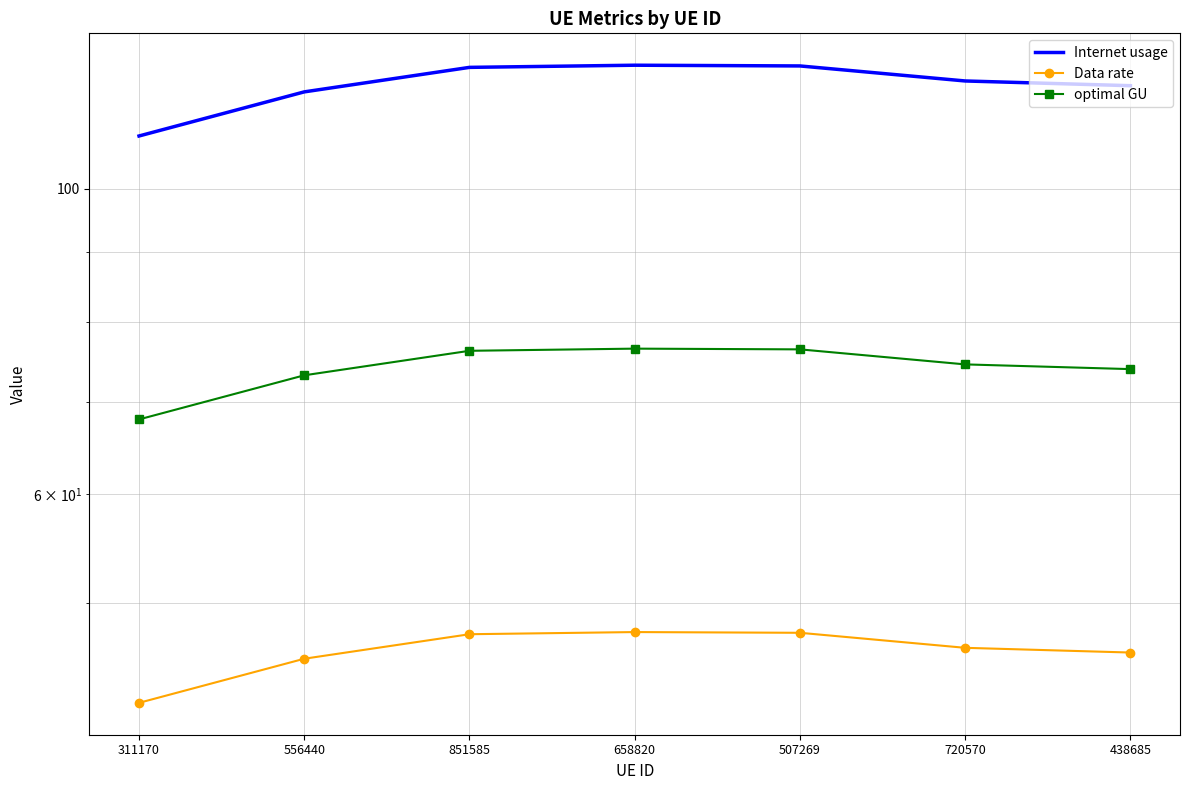

What is the greatest value displayed?

123.0